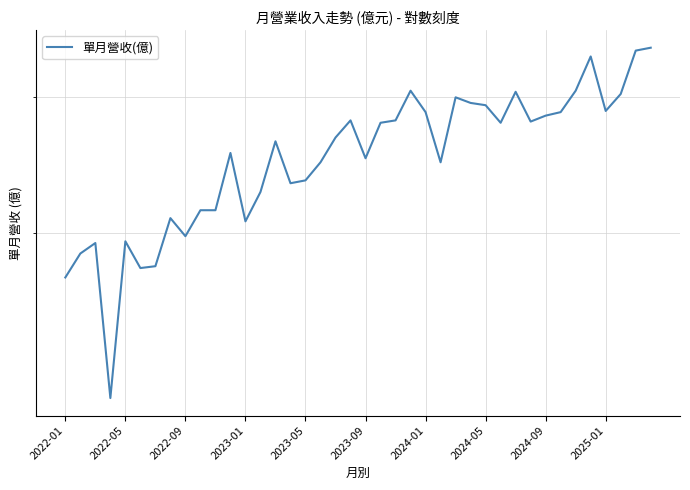

What is the approximate value at 14?

2.6